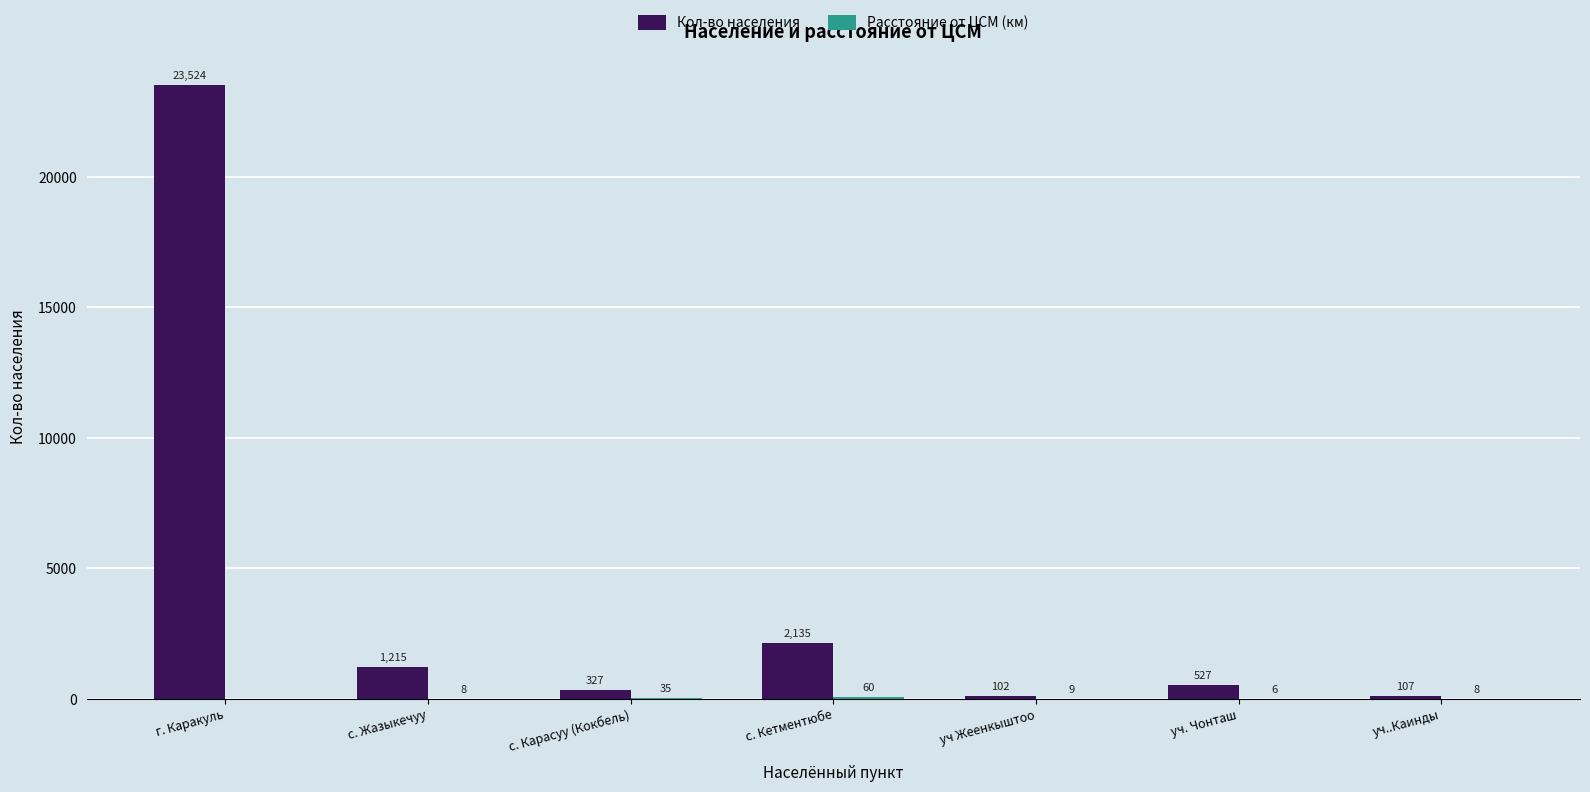

The Кол-во населения series shows 327 at с. Карасуу (Кокбель). True or false?

True